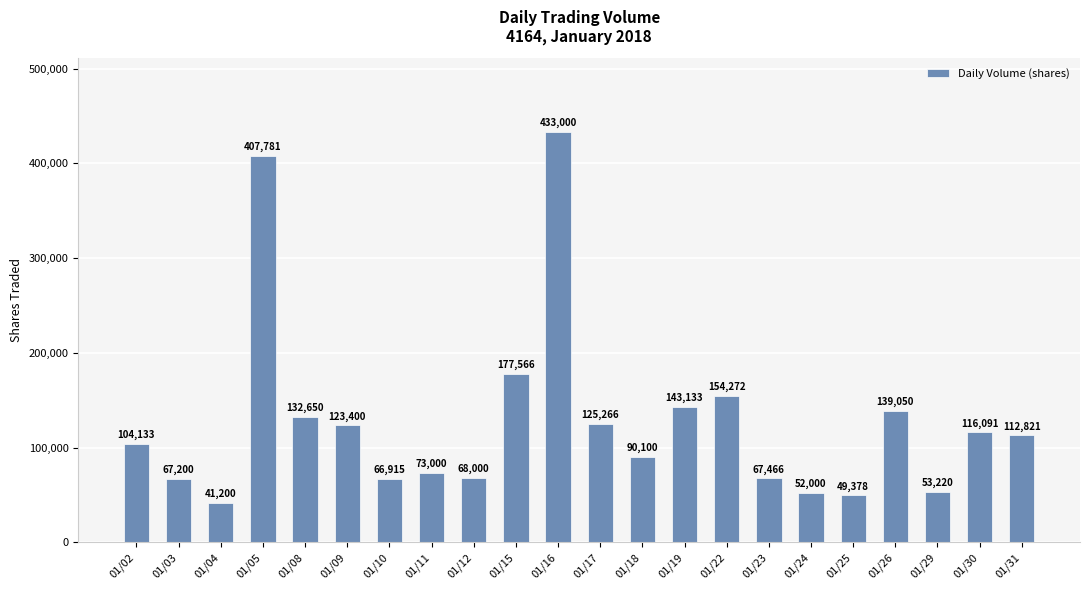

What is the minimum value shown in the chart?

41200